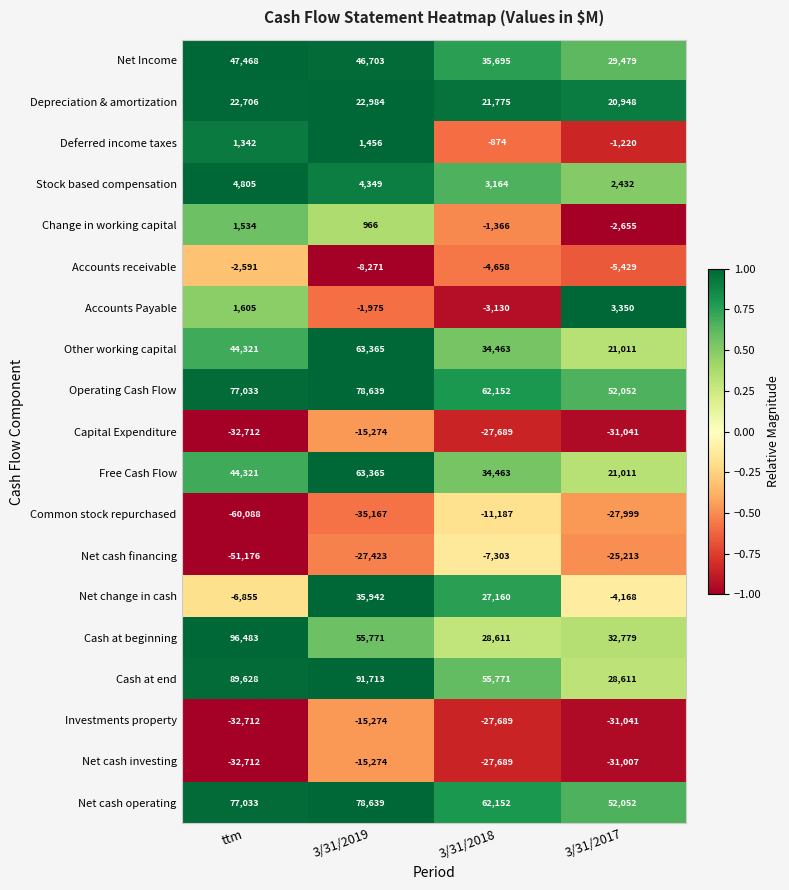

The Capital Expenditure series shows -27689 at 3/31/2018. True or false?

True